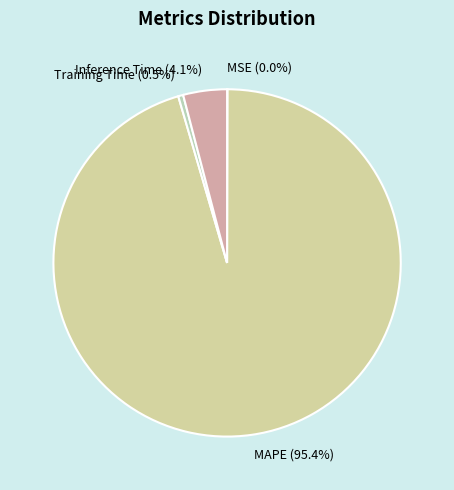

What percentage is NOT represented by Training Time?

99.5%